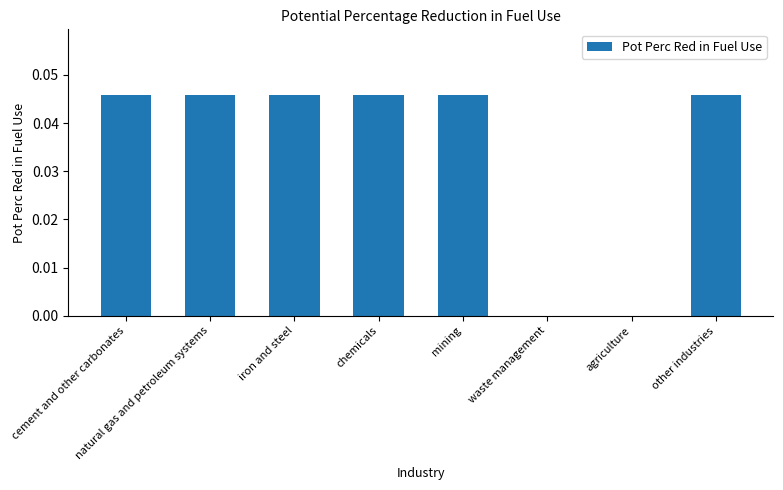

The chart shows a value of 0.0 at mining. True or false?

True